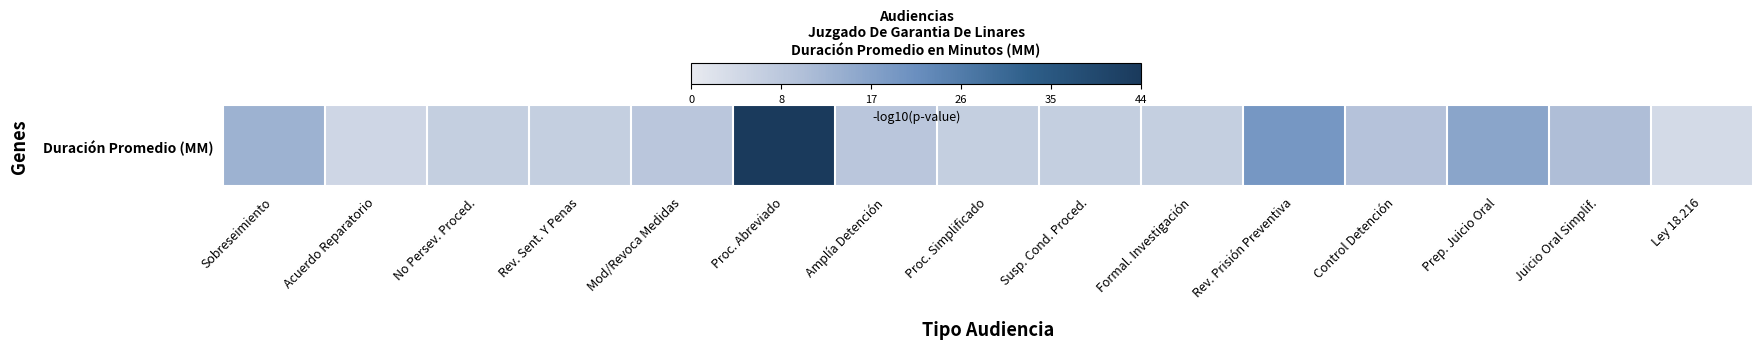

True or false: the data shows 4 at Sobreseimiento.

False